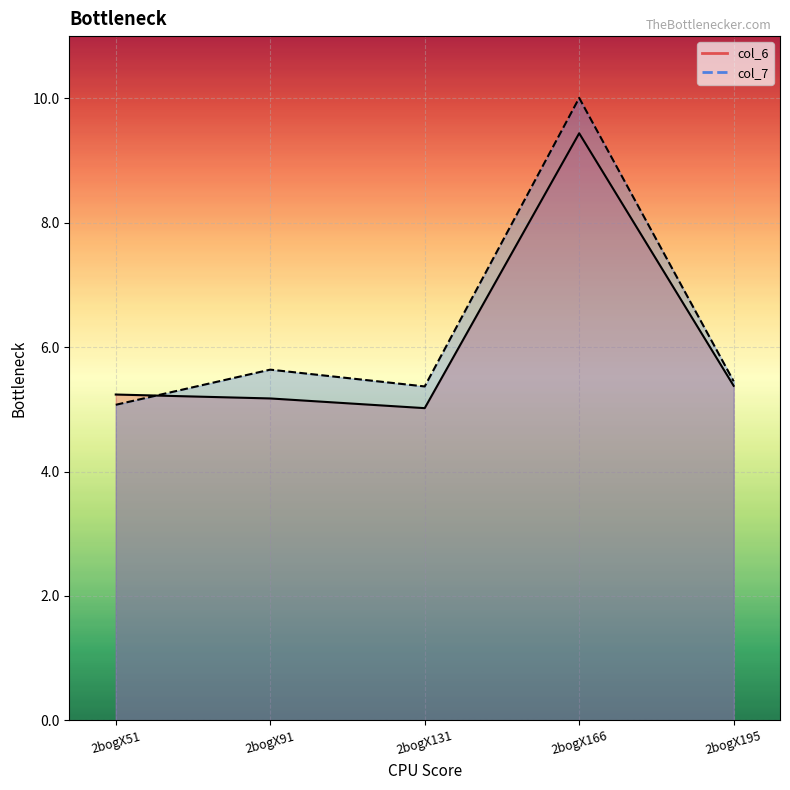

Which series changed the most between 2bogX91 and 2bogX195?

col_6